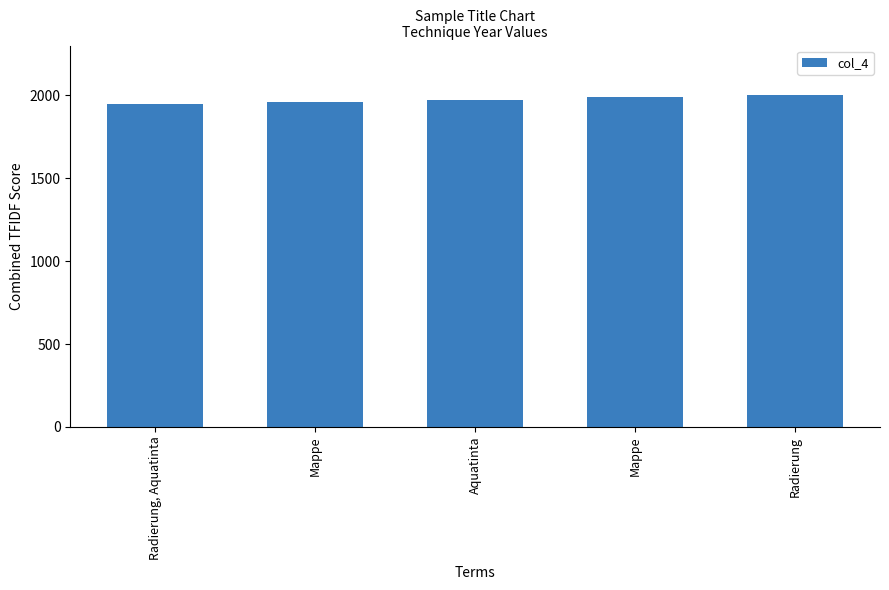

Count the number of categories in the chart.

5